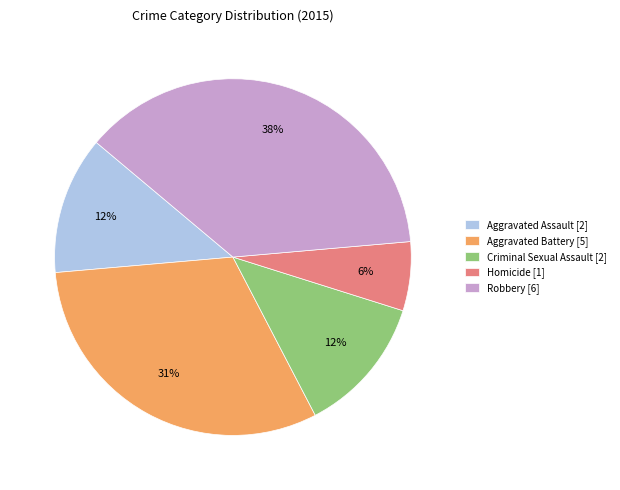

Combined, do Robbery [6] and Aggravated Battery [5] account for over 50%?

Yes